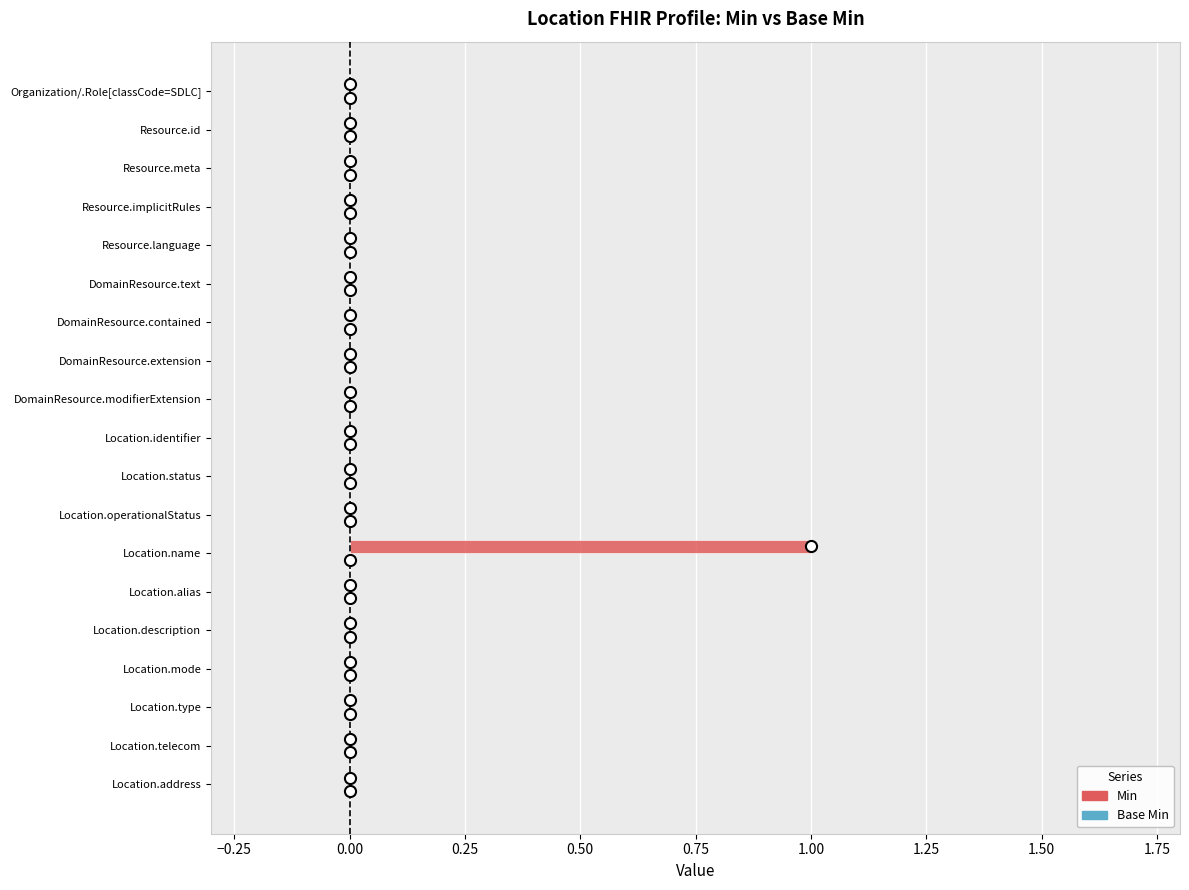

Reading top to bottom, list all the values displayed in this chart.

Organization/.Role[classCode=SDLC]=0	Resource.id=0	Resource.meta=0	Resource.implicitRules=0	Resource.language=0	DomainResource.text=0	DomainResource.contained=0	DomainResource.extension=0	DomainResource.modifierExtension=0	Location.identifier=0	Location.status=0	Location.operationalStatus=0	Location.name=1	Location.alias=0	Location.description=0	Location.mode=0	Location.type=0	Location.telecom=0	Location.address=0